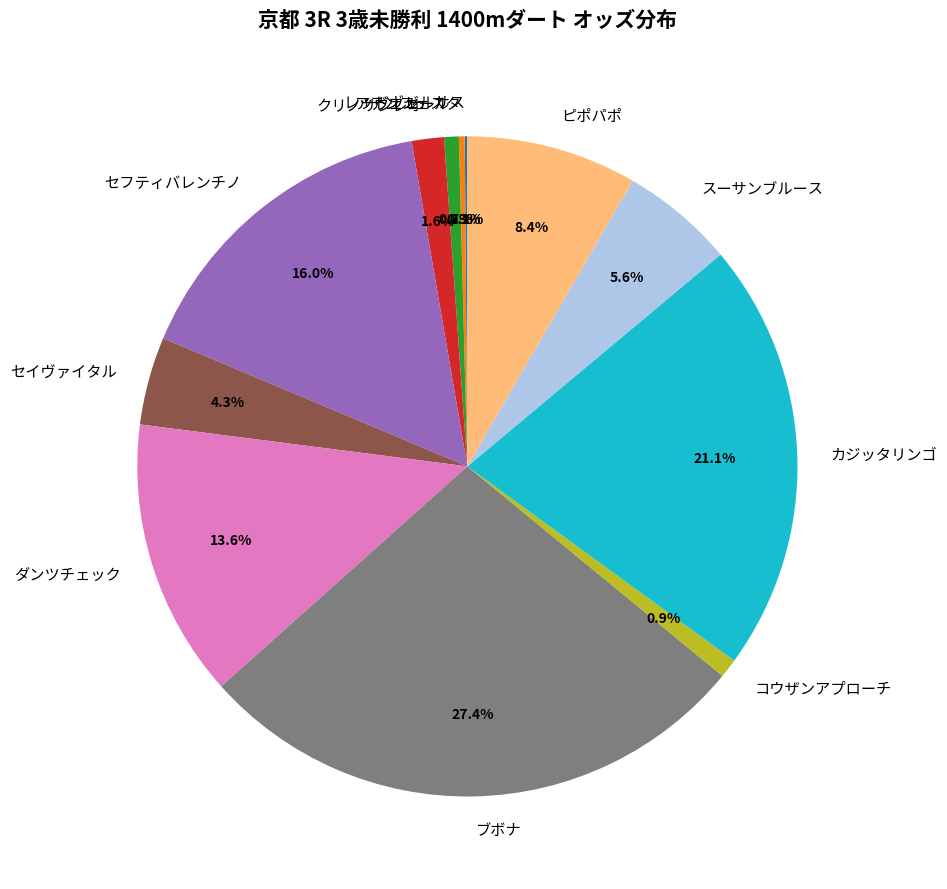

To the nearest percent, what portion does スーサンブルース represent?

6%